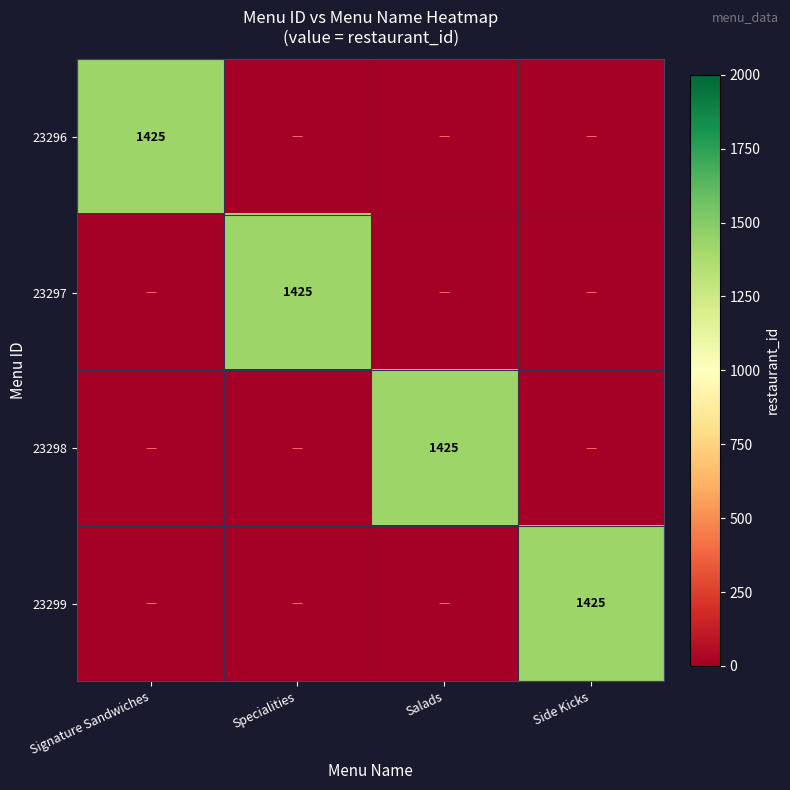

True or false: 23298 has a value of 1425 at Salads.

True